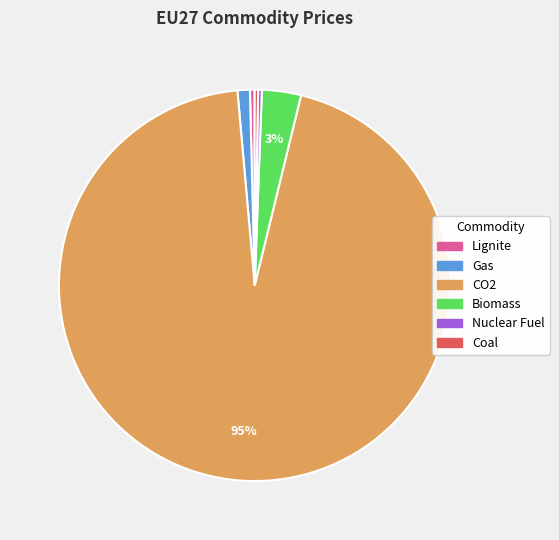

Count the number of slices in the pie.

6